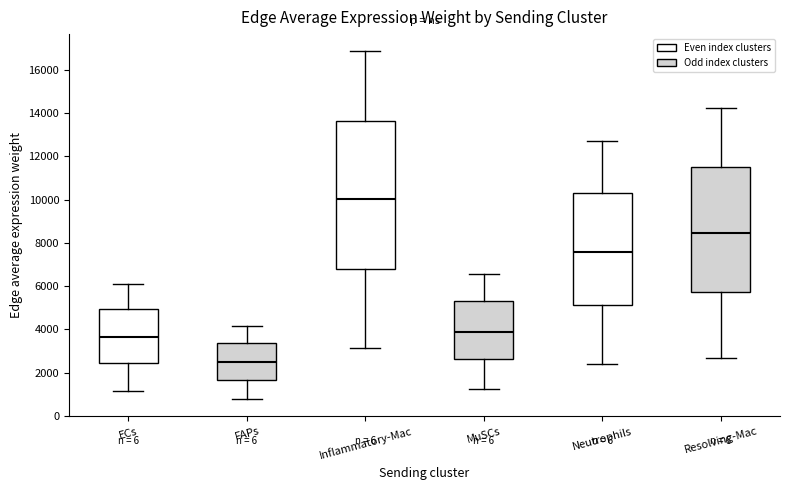

Which box's median line is the highest?

Inflammatory-Mac